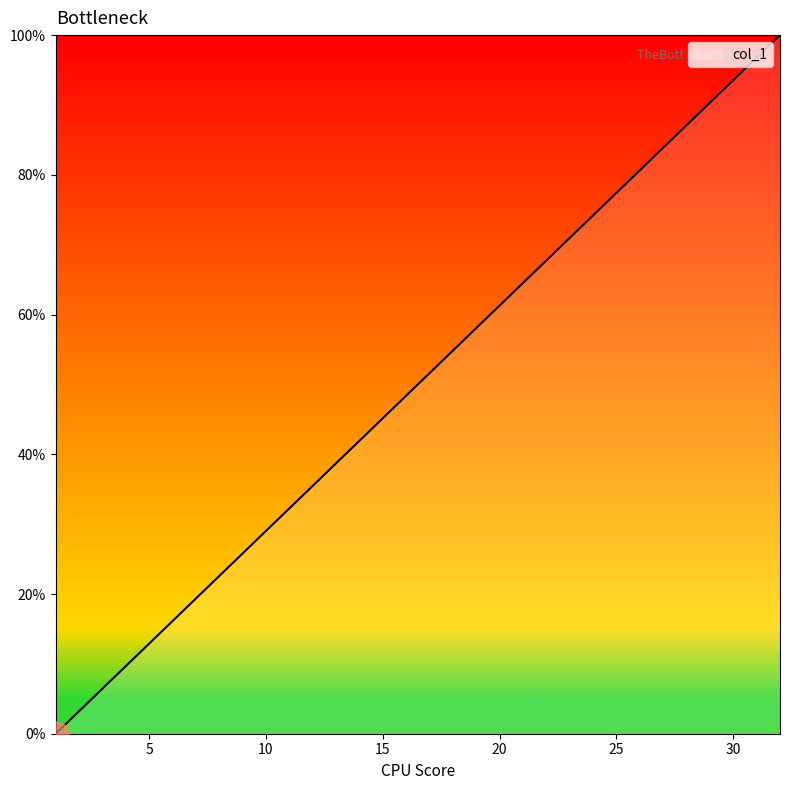

What is the maximum value shown in the chart?

100.0